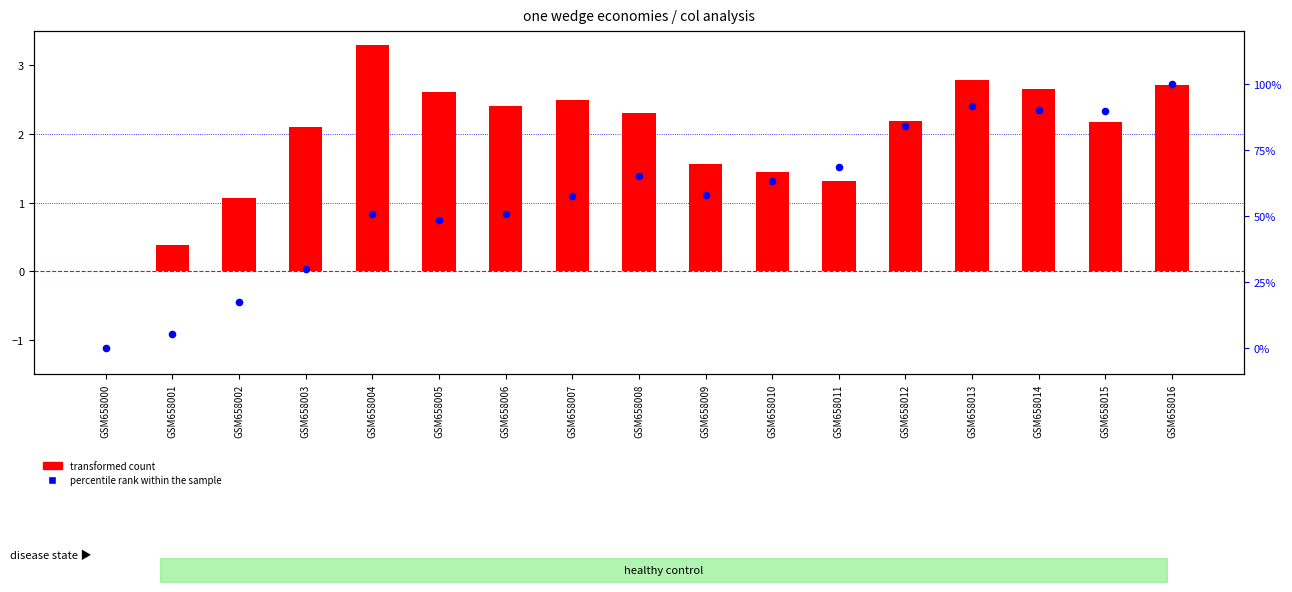

Which series has the largest total across all categories?

percentile rank within the sample